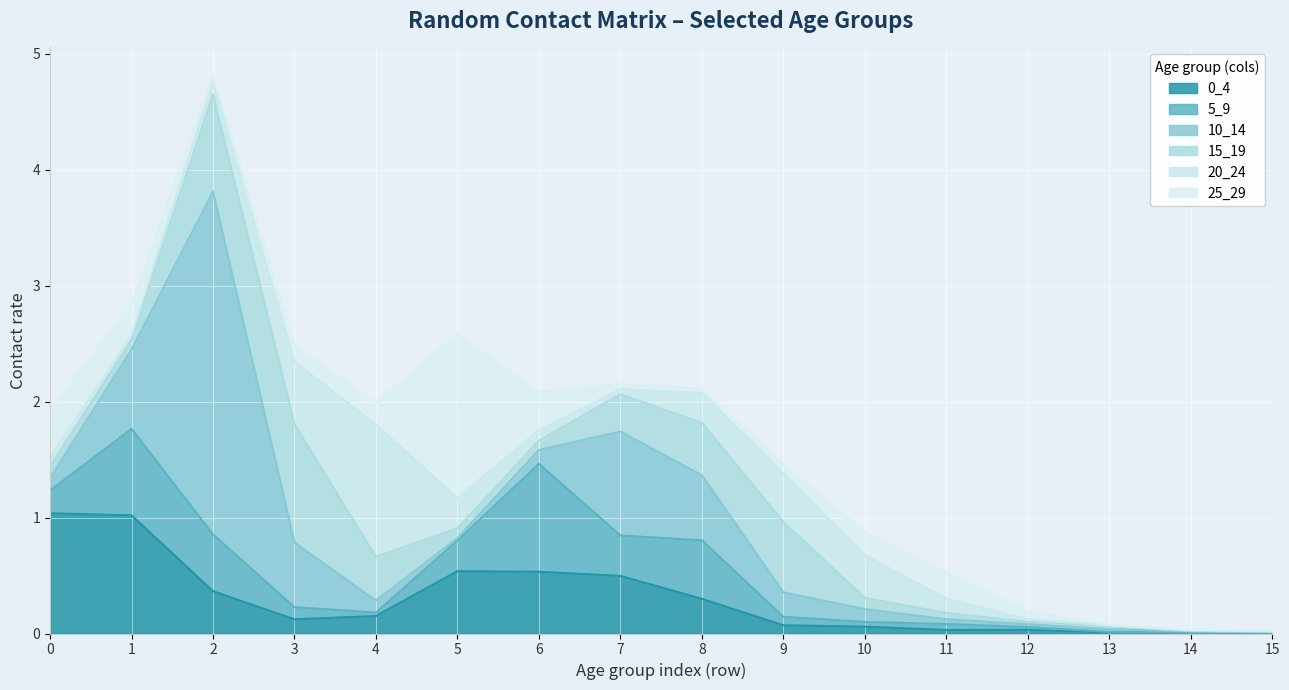

What is the difference between the maximum and minimum values in the 20_24 series?

1.1